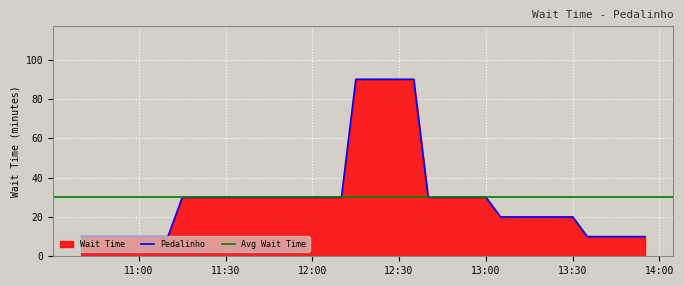

Rank the categories by value from lowest to highest.

2023-05-01 10:40:04, 2023-05-01 10:45:04, 2023-05-01 10:50:04, 2023-05-01 10:55:04, 2023-05-01 11:00:04, 2023-05-01 11:05:05, 2023-05-01 11:10:05, 2023-05-01 13:35:04, 2023-05-01 13:40:04, 2023-05-01 13:45:04, 2023-05-01 13:50:04, 2023-05-01 13:55:04, 2023-05-01 13:05:04, 2023-05-01 13:10:04, 2023-05-01 13:15:04, 2023-05-01 13:20:04, 2023-05-01 13:25:05, 2023-05-01 13:30:04, 2023-05-01 11:15:04, 2023-05-01 11:20:04, 2023-05-01 11:25:04, 2023-05-01 11:30:04, 2023-05-01 11:35:04, 2023-05-01 11:40:04, 2023-05-01 11:45:04, 2023-05-01 11:50:04, 2023-05-01 11:55:03, 2023-05-01 12:00:05, 2023-05-01 12:05:04, 2023-05-01 12:10:05, 2023-05-01 12:40:04, 2023-05-01 12:45:04, 2023-05-01 12:50:04, 2023-05-01 12:55:03, 2023-05-01 13:00:04, 2023-05-01 12:15:04, 2023-05-01 12:20:04, 2023-05-01 12:25:04, 2023-05-01 12:30:04, 2023-05-01 12:35:04